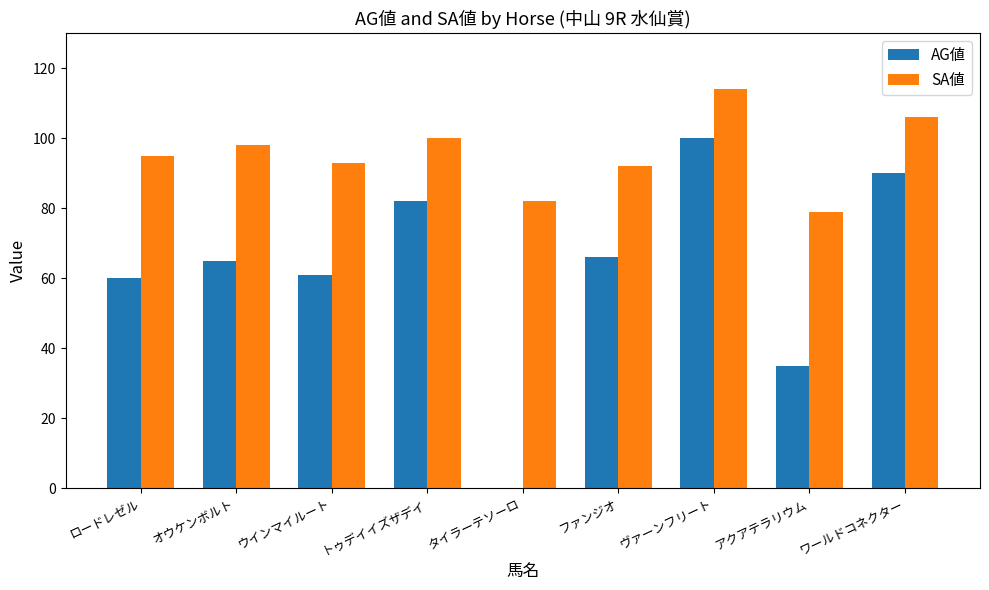

Which series changed the most between ファンジオ and アクアテラリウム?

AG値